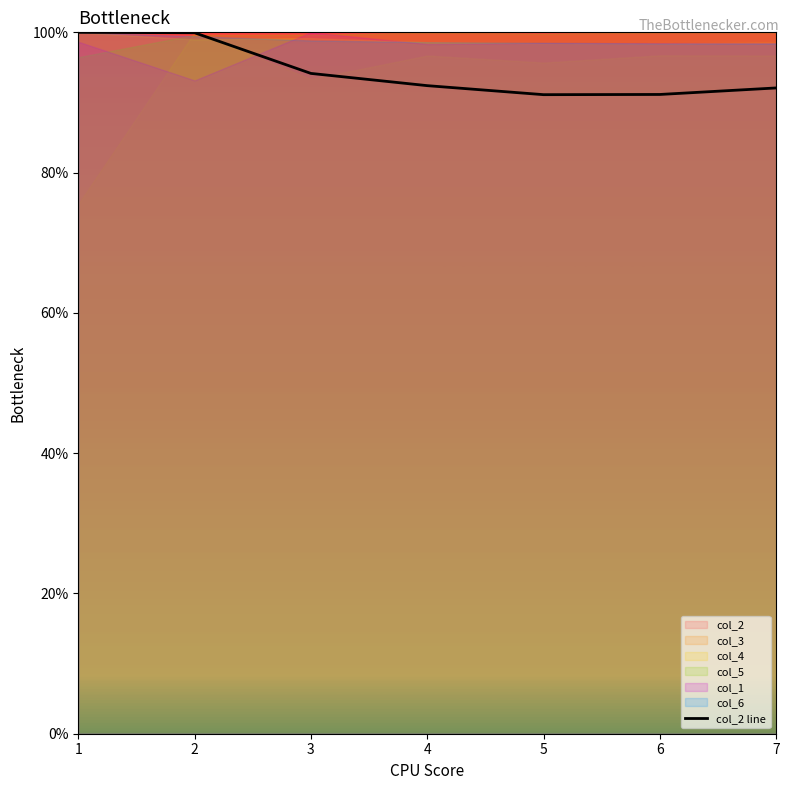

Rank the categories by value from lowest to highest.

5, 6, 7, 4, 3, 2, 1